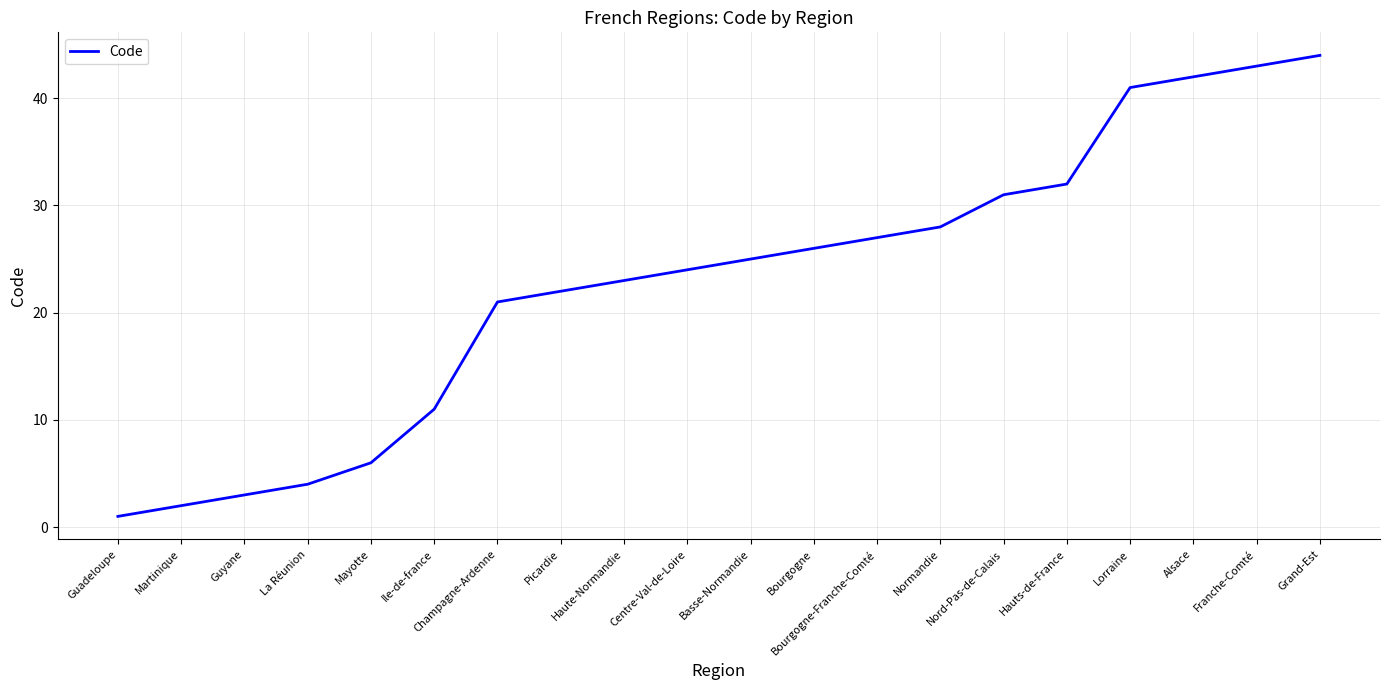

Is it true that the value at Hauts-de-France is 32?

True